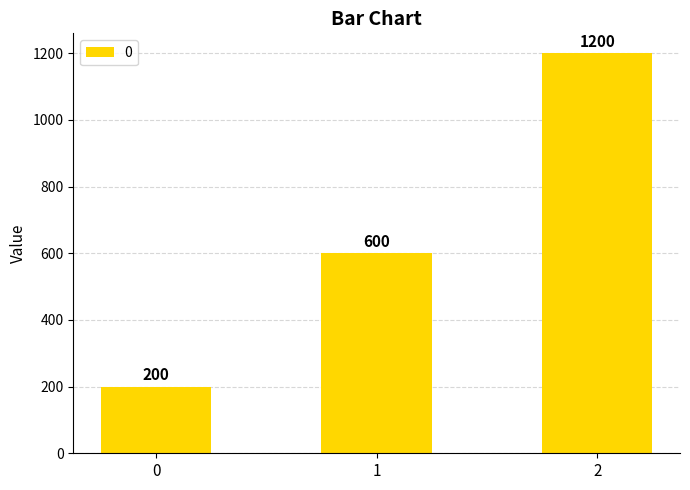

Rank the categories by value from highest to lowest.

2, 1, 0